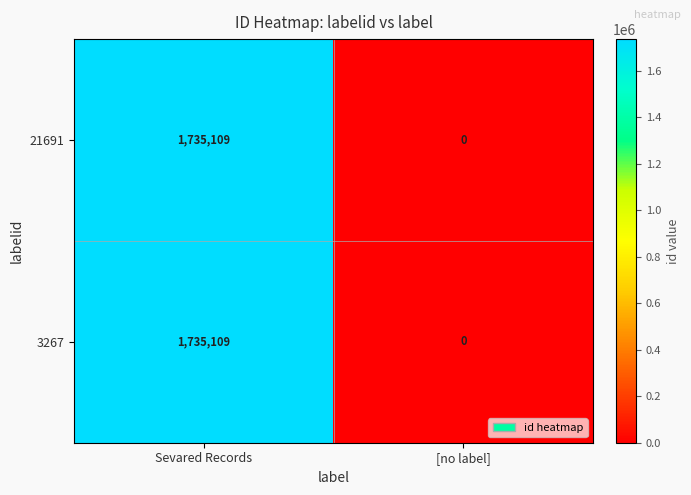

Rank the categories by 21691 value from highest to lowest.

Sevared Records, [no label]